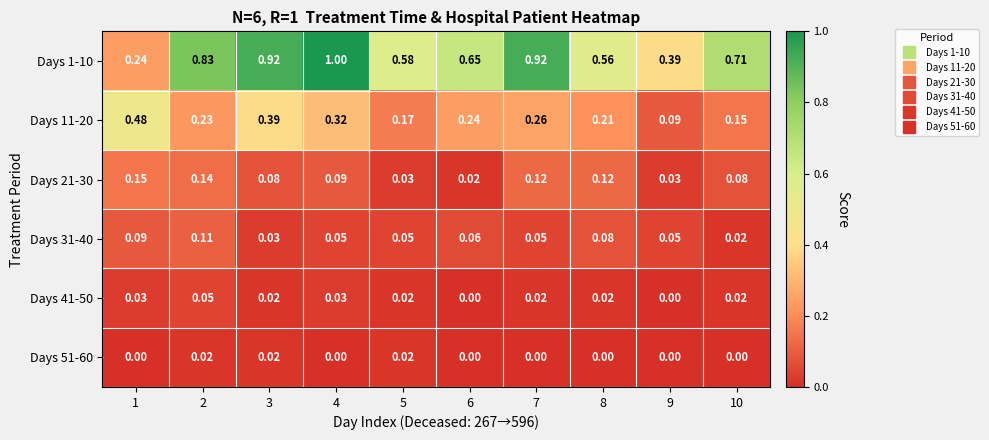

Is the value of Days 1-10 at 7 greater than the value of Days 51-60 at 1?

Yes